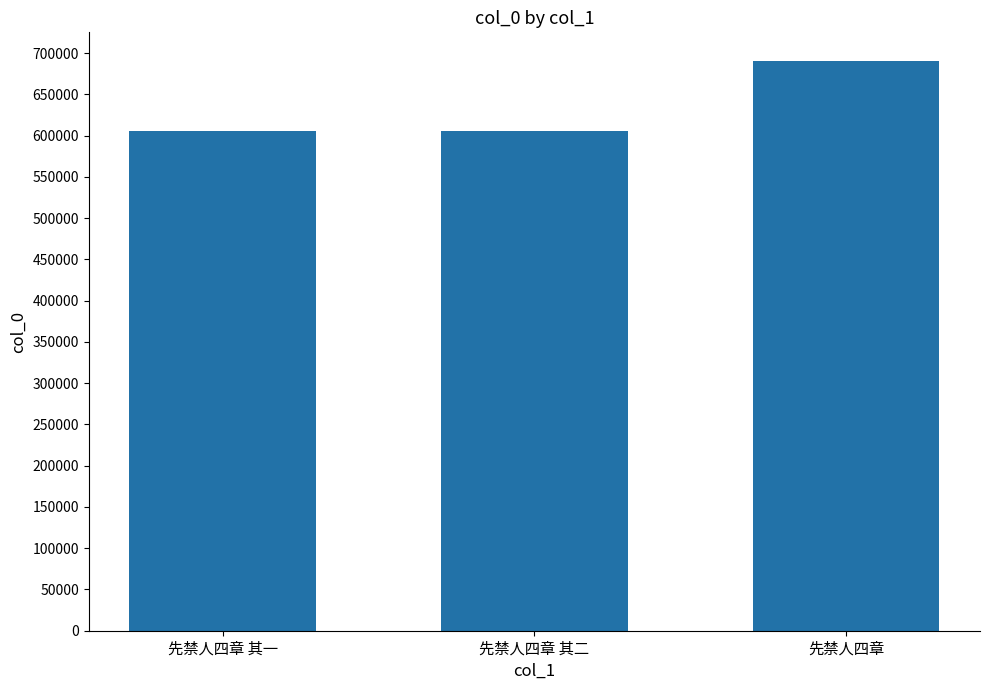

Are the bars horizontal?

No